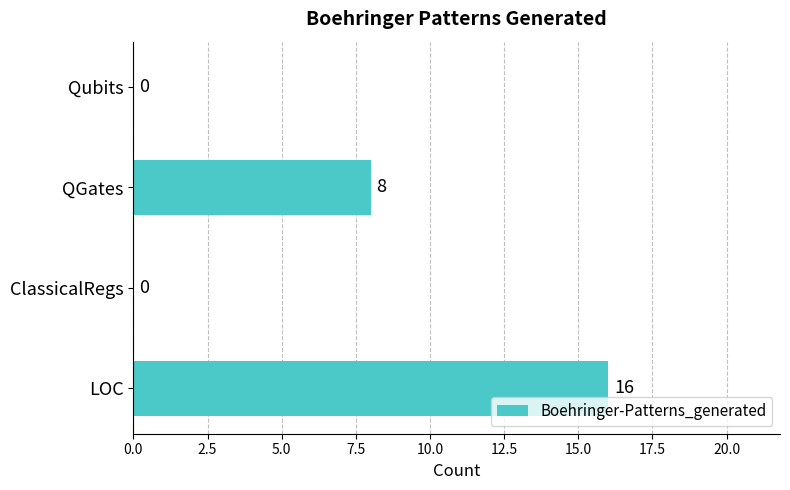

The chart shows a value of 0 at ClassicalRegs. True or false?

True